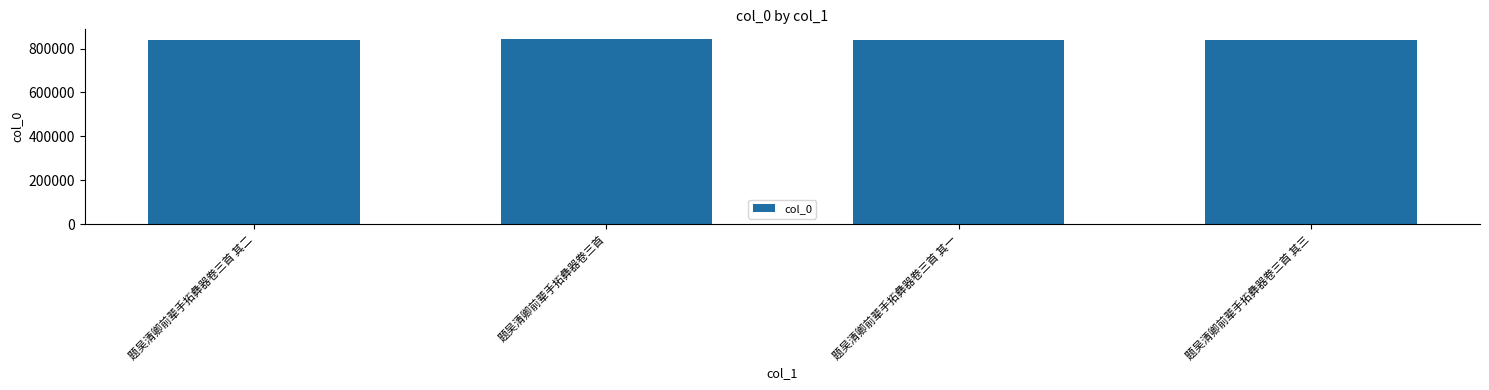

Approximately how many times larger is the value at 题吴清卿前辈手拓彝器卷三首 其一 compared to 题吴清卿前辈手拓彝器卷三首 其二?

1.0